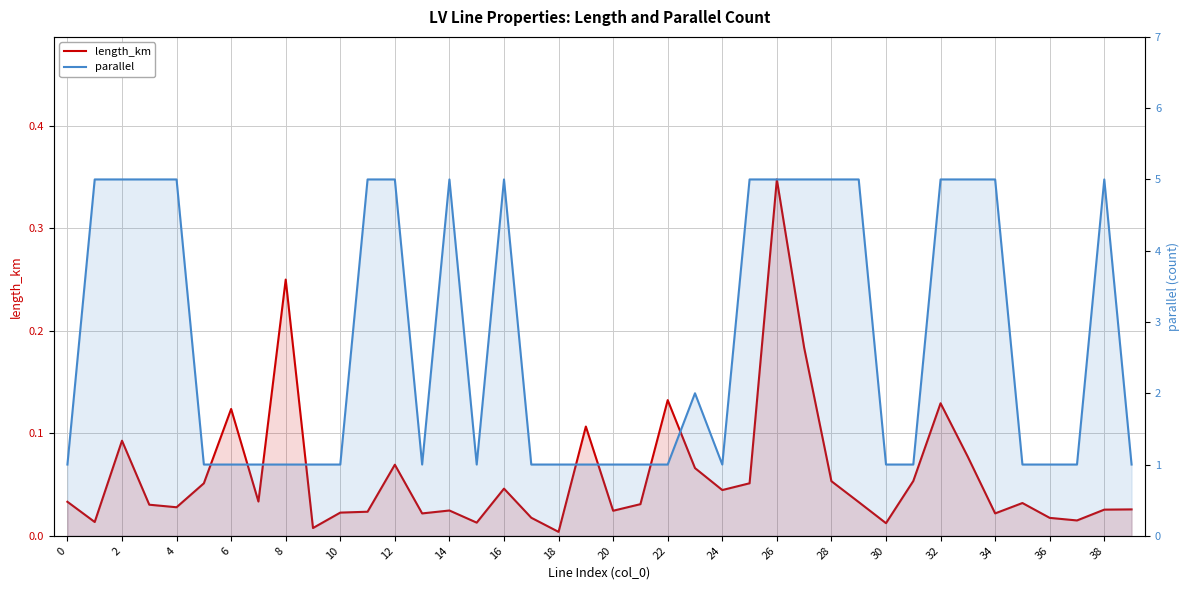

Which series has the largest total across all categories?

parallel